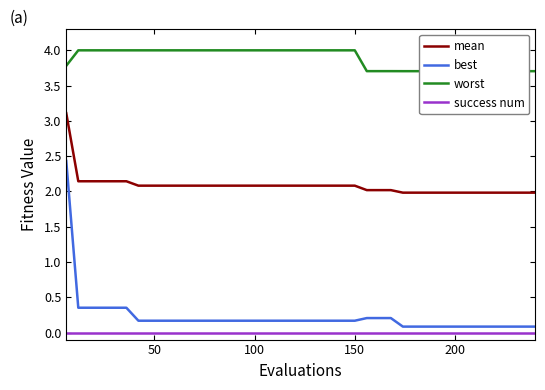

True or false: mean and worst intersect in this chart.

False